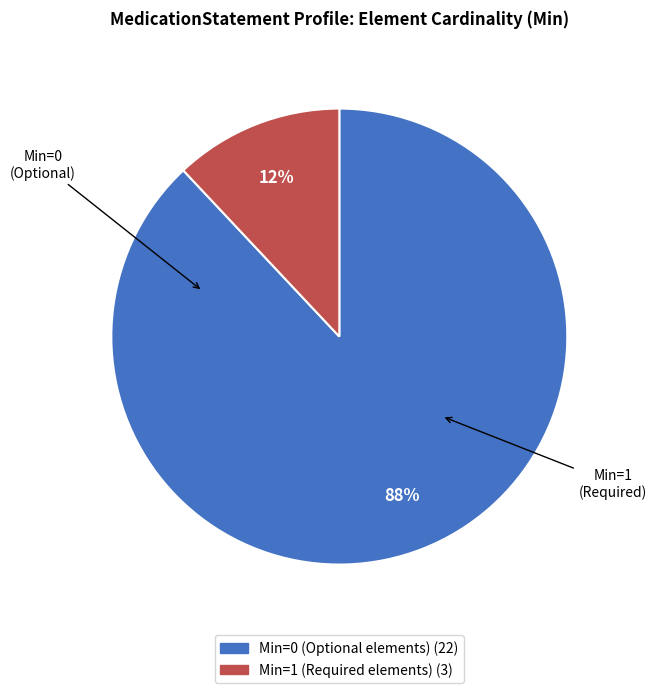

To the nearest percent, what is the average slice percentage?

50%